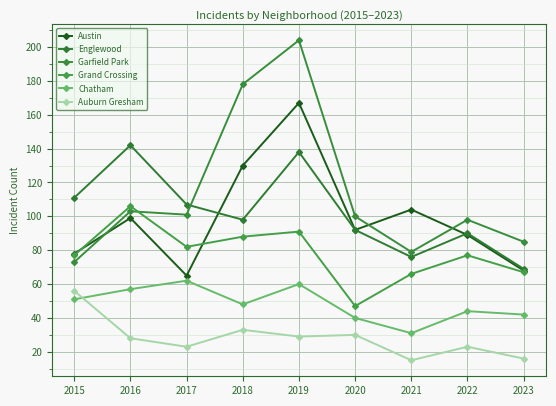

Count the number of data series in this chart.

6